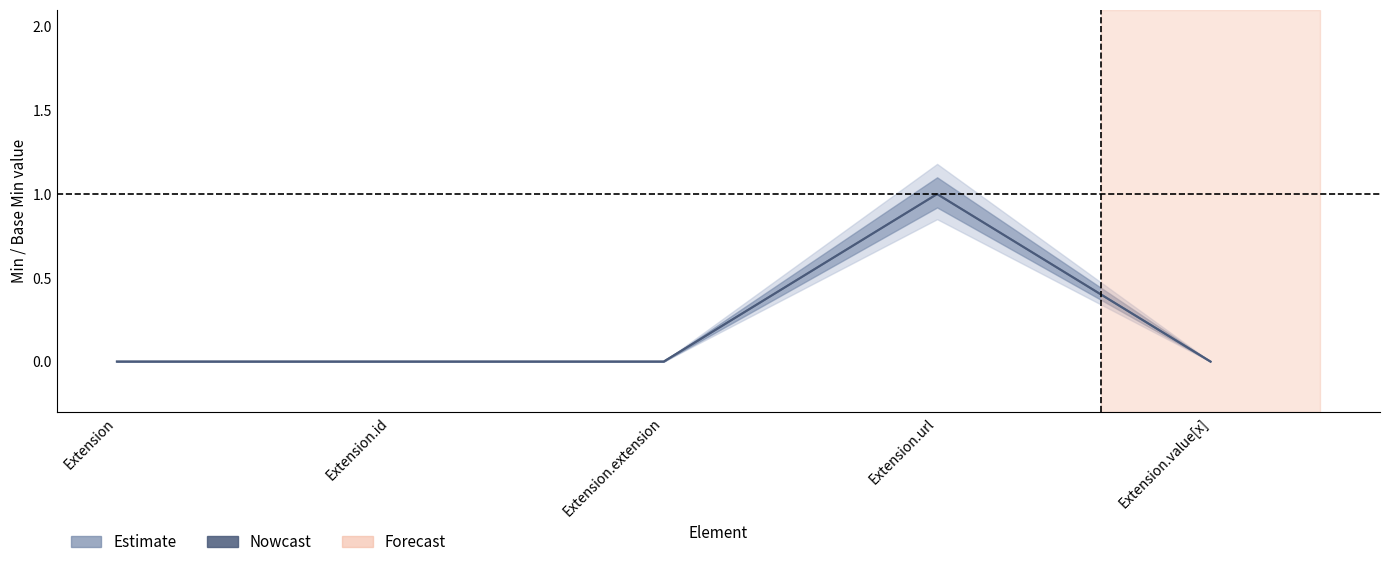

What is the label of the 5th point from the right?

Extension